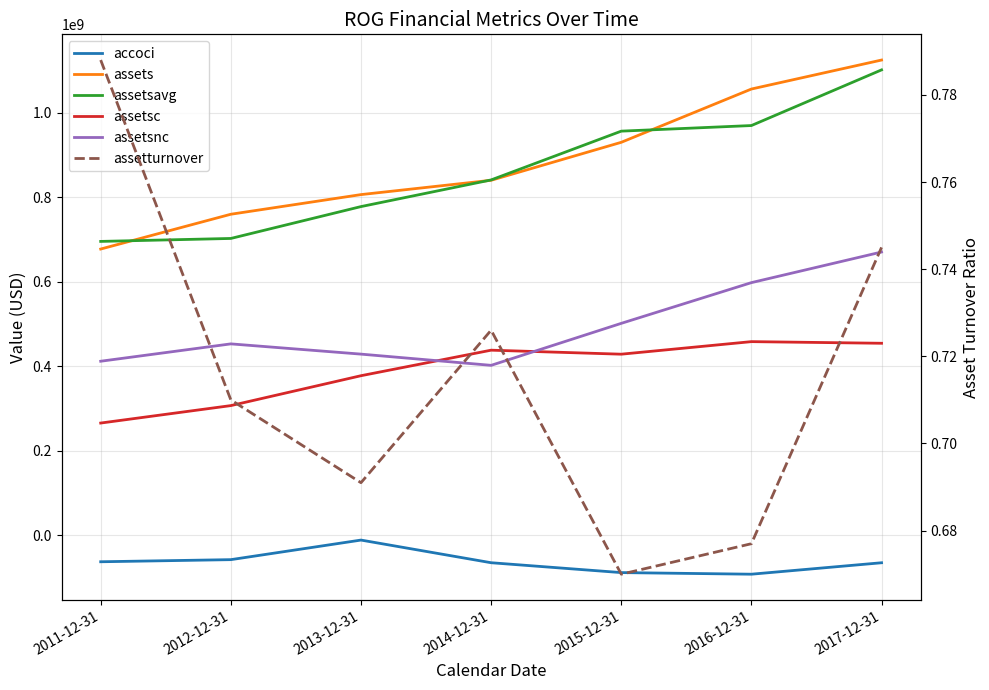

What are all the series names shown in the legend?

accoci, assets, assetsavg, assetsc, assetsnc, assetturnover